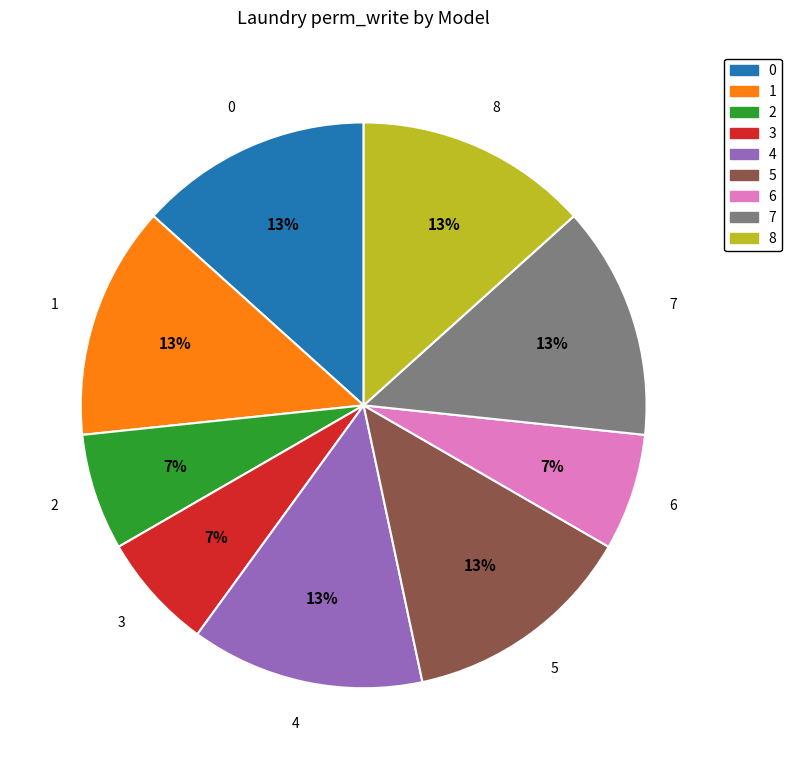

Does any single category account for the majority?

No